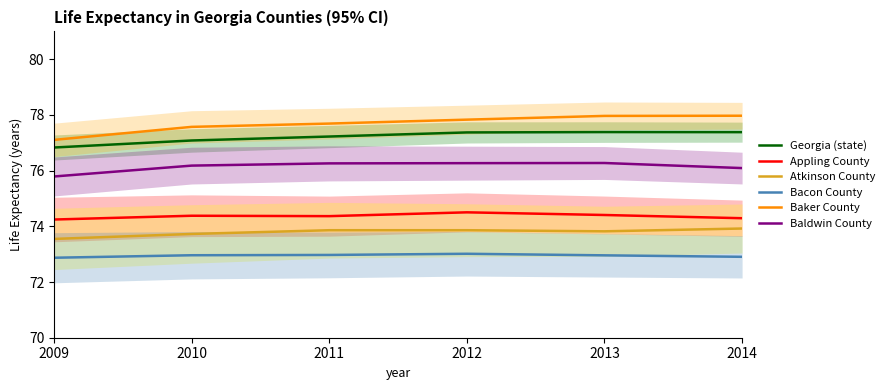

How many values in the Georgia (state) series exceed 77?

5